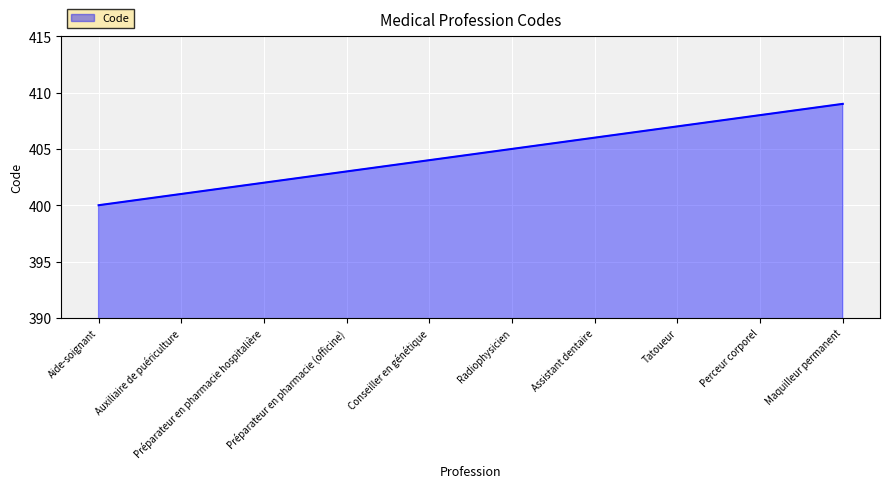

What is the change in value from Conseiller en génétique to Perceur corporel?

+4